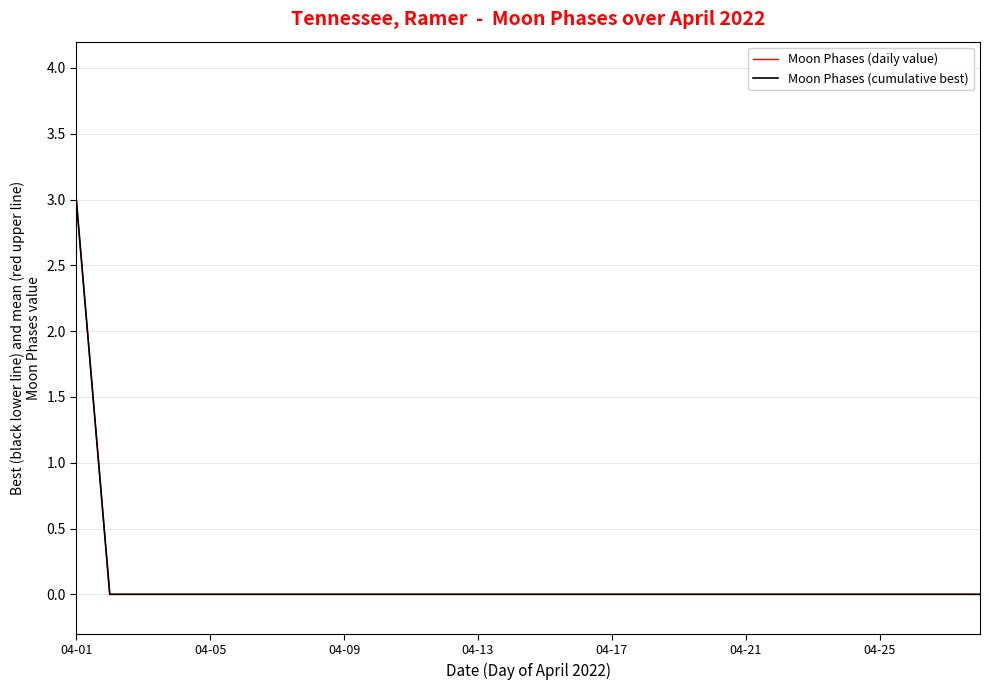

At how many categories does at least one series exceed 2?

1